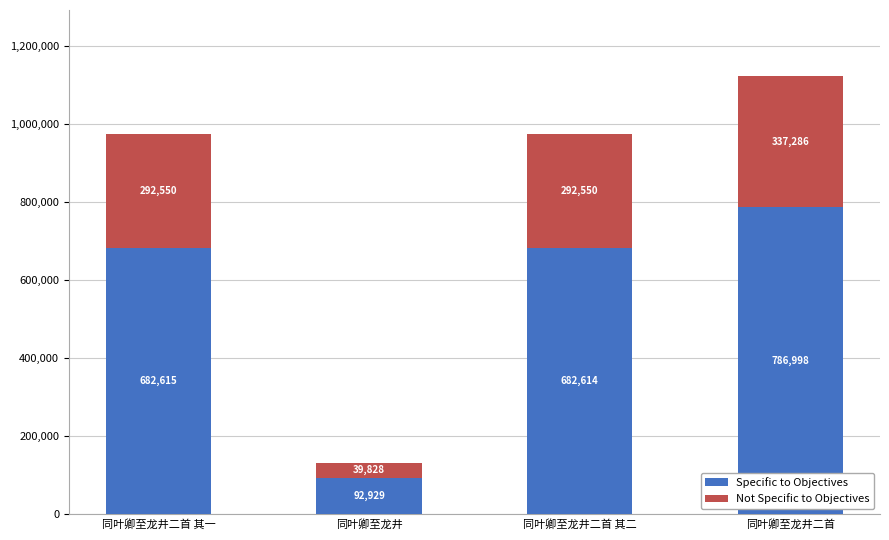

The Specific to Objectives series shows 682614 at 同叶卿至龙井二首 其二. True or false?

True